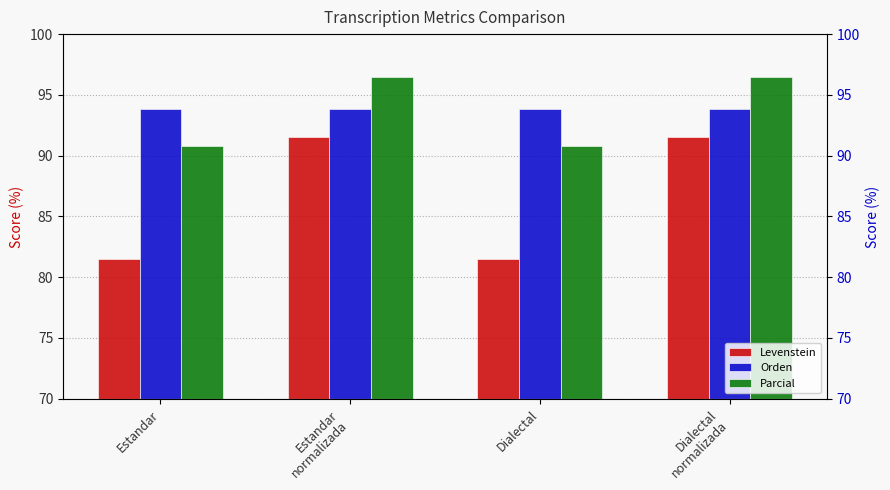

What is the label of the 1st bar from the left?

Estandar